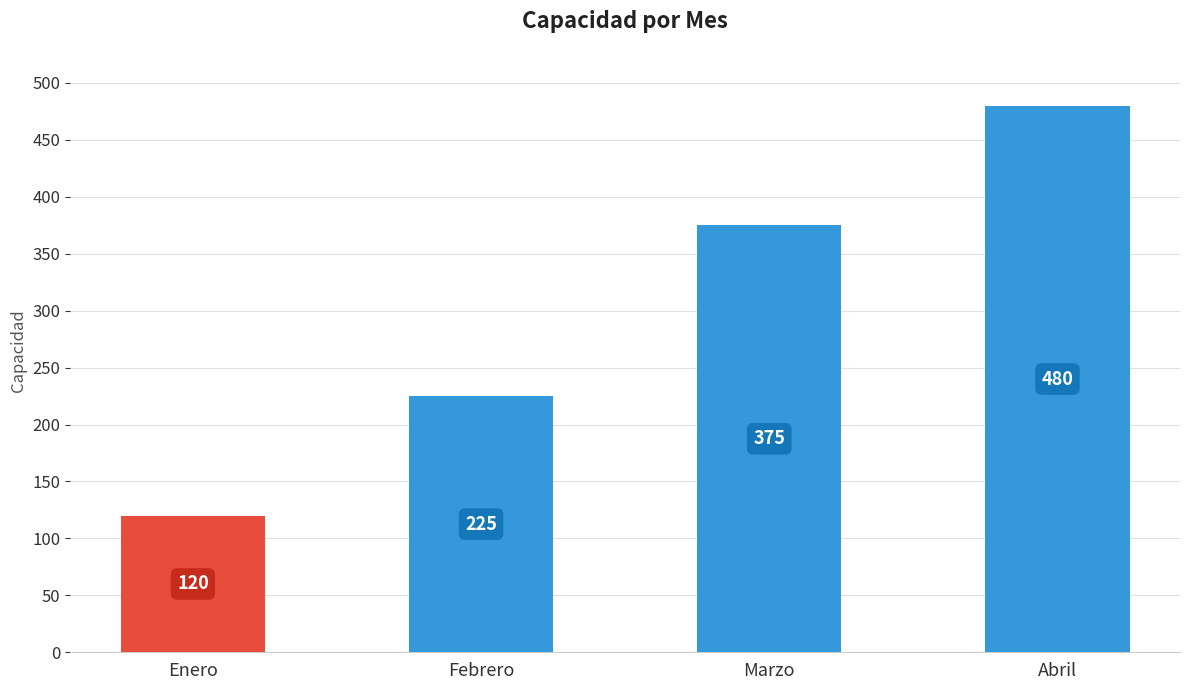

The value at Enero is 37. True or false?

False